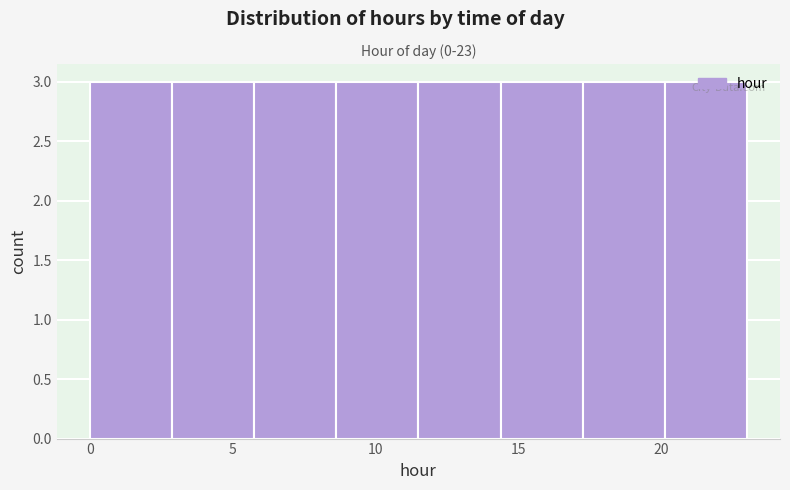

Reading left to right, transcribe this chart: for each bar, give the range it covers on the x-axis and its height. Neither the bar edges nor the heights are printed on the chart, so give them approximately, as read against the axes.

0.0 to 3.0: 3
3.0 to 6.0: 3
6.0 to 8.5: 3
8.5 to 11.5: 3
11.5 to 14.5: 3
14.5 to 17.5: 3
17.5 to 20.0: 3
20.0 to 23.0: 3